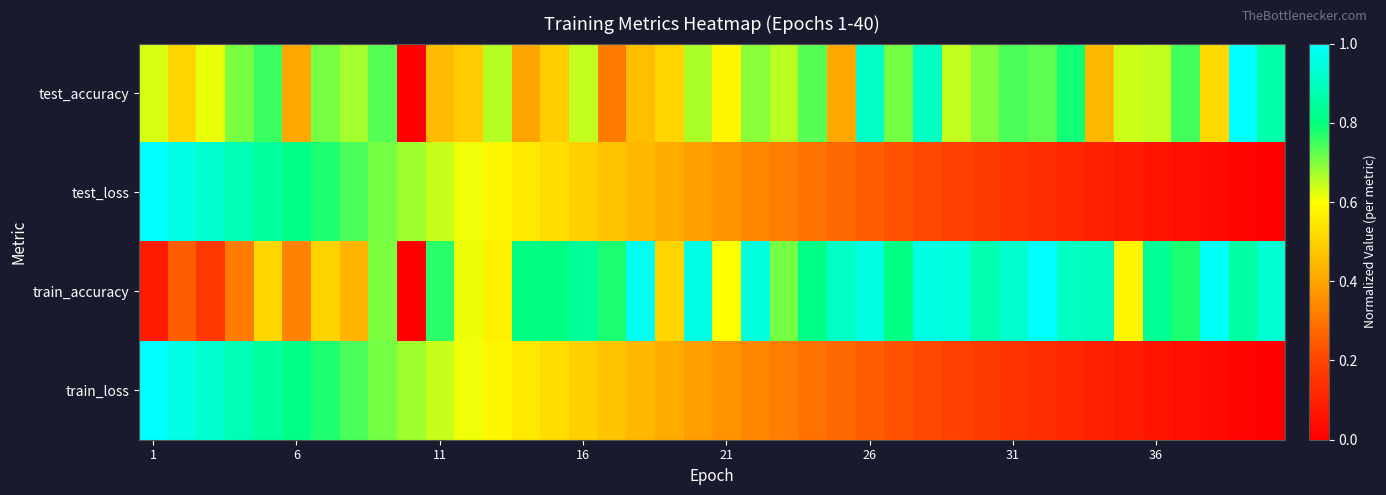

What is the greatest value displayed?

1.0